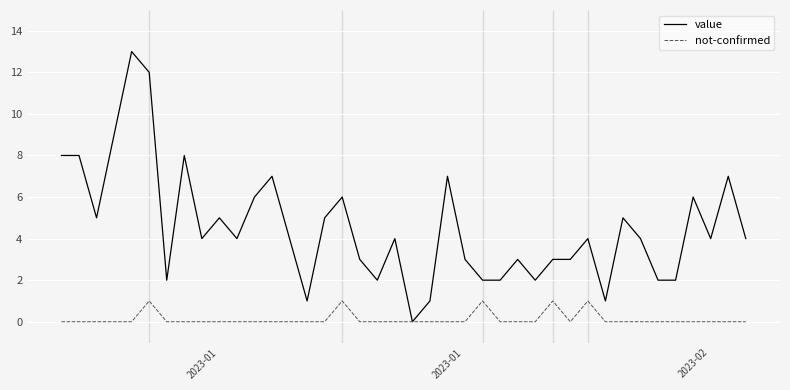

What is the highest value of the value series?

13